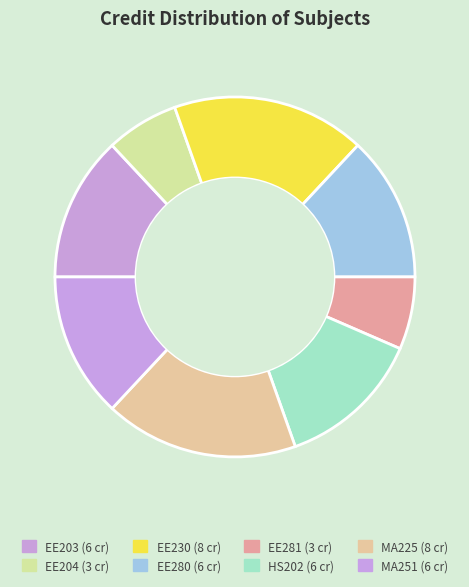

How many slices are in this pie chart?

8